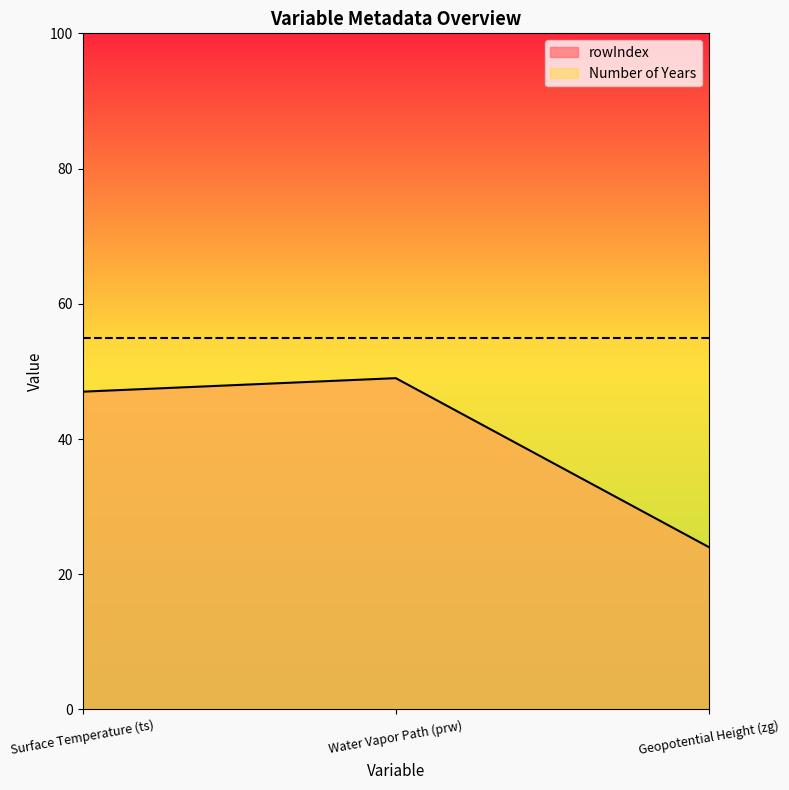

Reading right to left, transcribe all the data shown in this chart.

Geopotential Height (zg)=24	Water Vapor Path (prw)=49	Surface Temperature (ts)=47